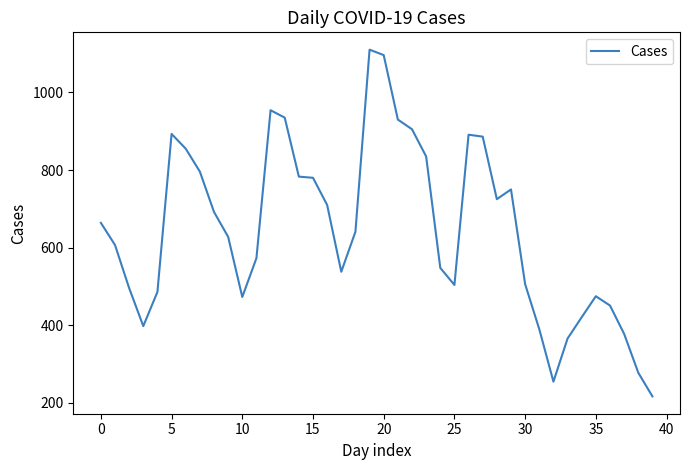

What is the maximum value shown in the chart?

1110